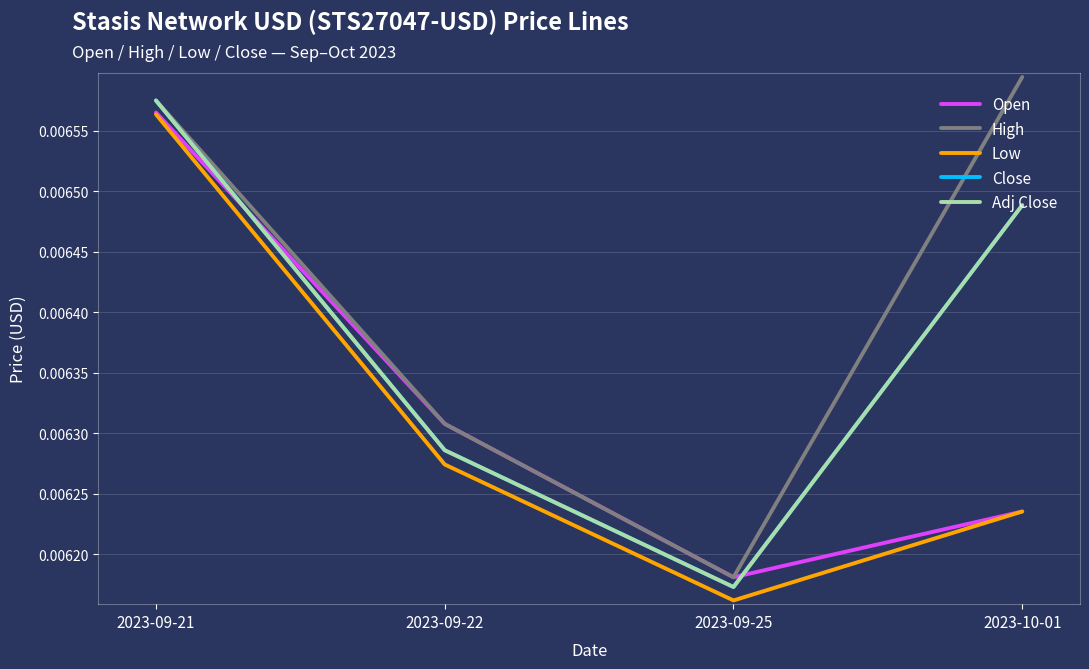

Does the chart display data point markers on the line(s)?

No